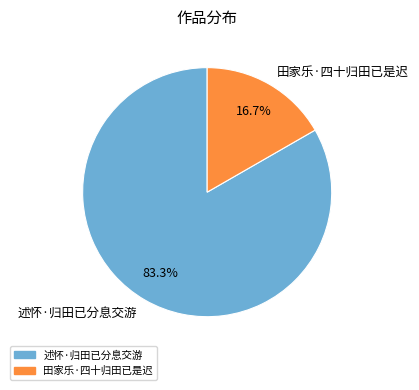

Combined, do 田家乐·四十归田已是迟 and 述怀·归田已分息交游 account for over 50%?

Yes